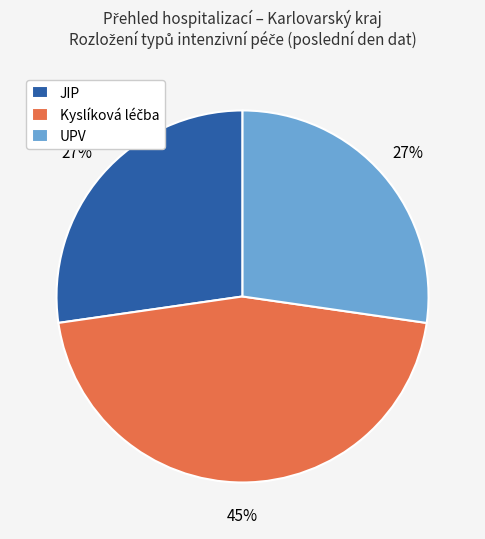

Is it true that JIP is 27% of the pie?

True